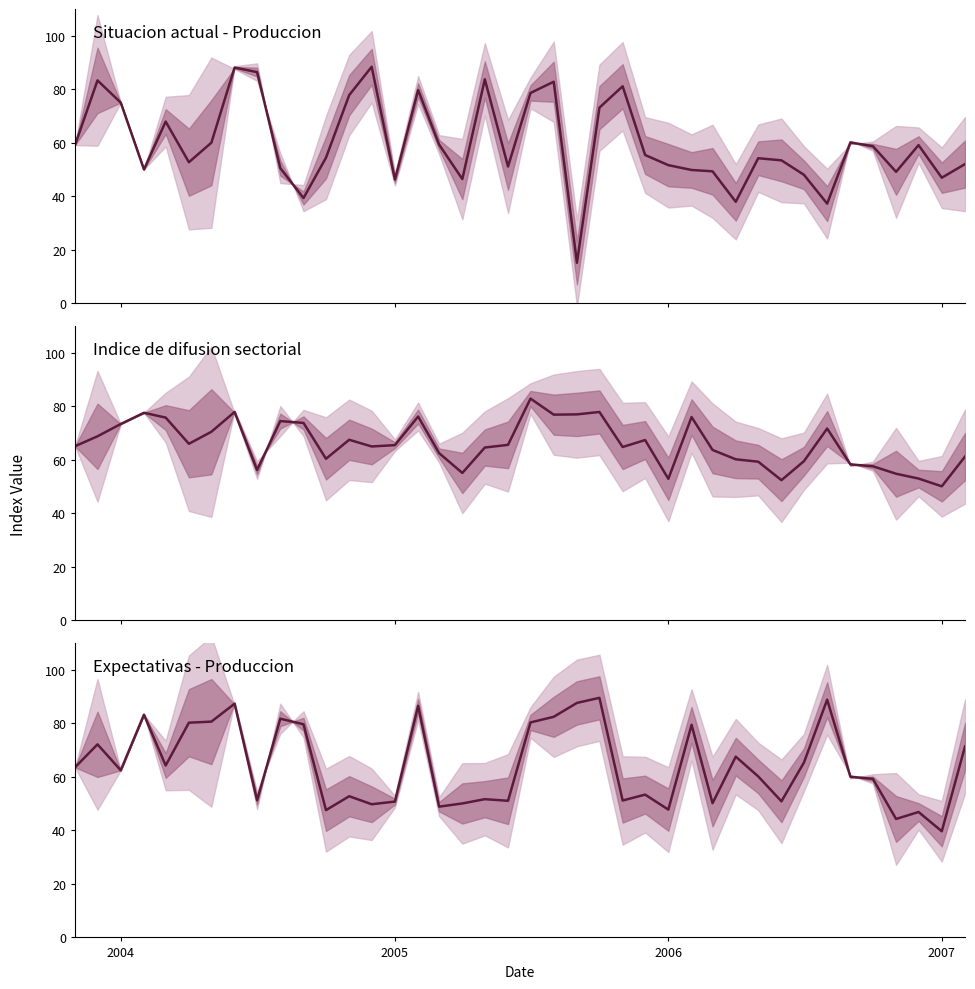

How many intersections are there between Indice de difusion sectorial and Expectativas - Produccion?

19